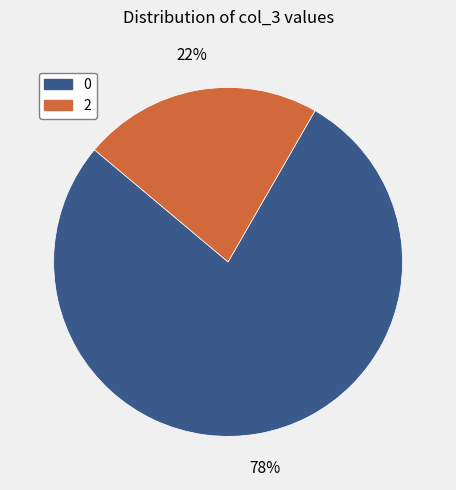

To the nearest percent, what is the average slice percentage?

50%